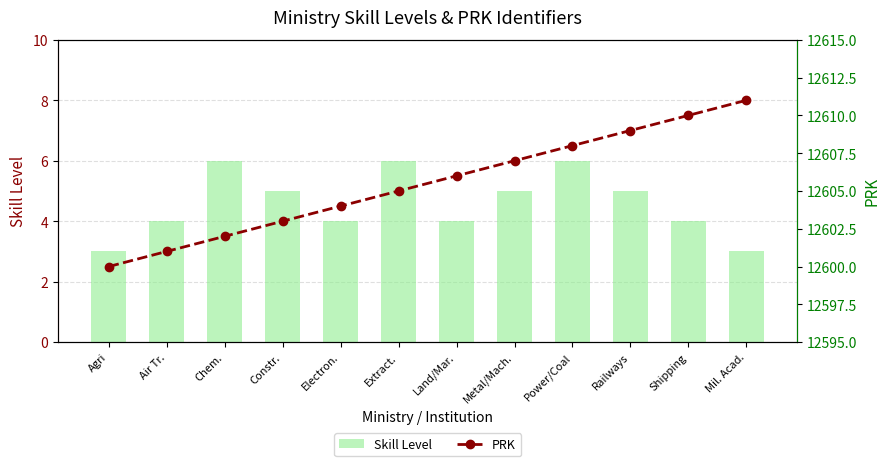

What is the sum of all PRK values?

151266